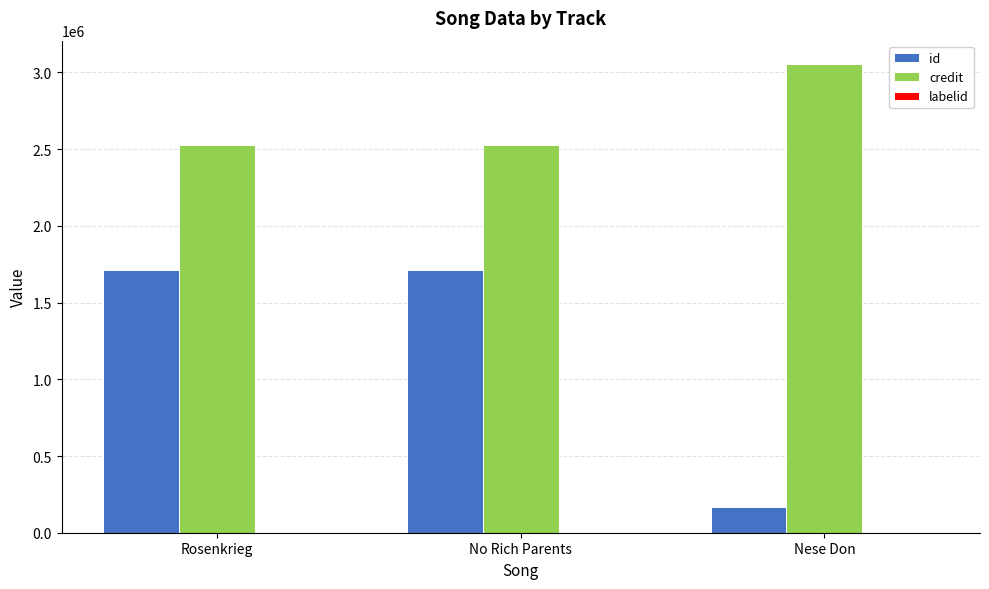

Between No Rich Parents and Nese Don, which series saw the biggest shift?

id